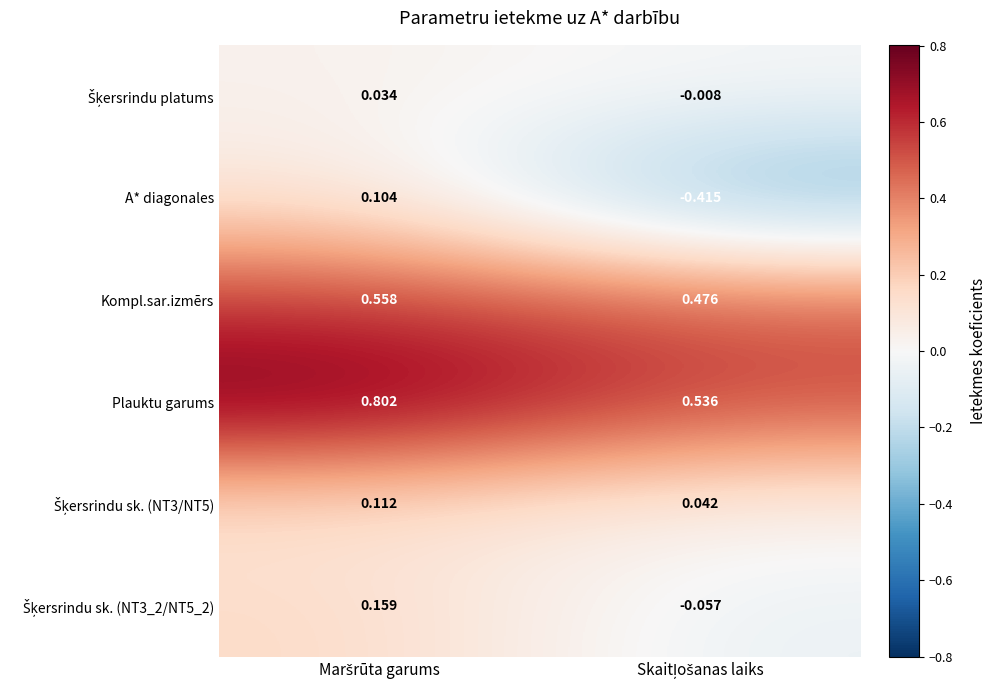

How many series are shown in this chart?

6